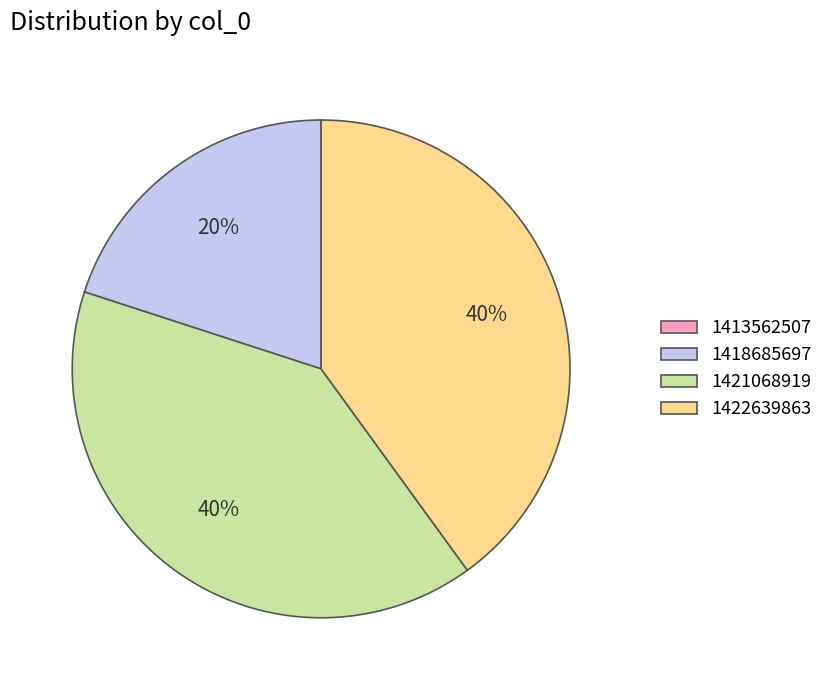

The 1422639863 slice represents 40% of the pie. True or false?

True